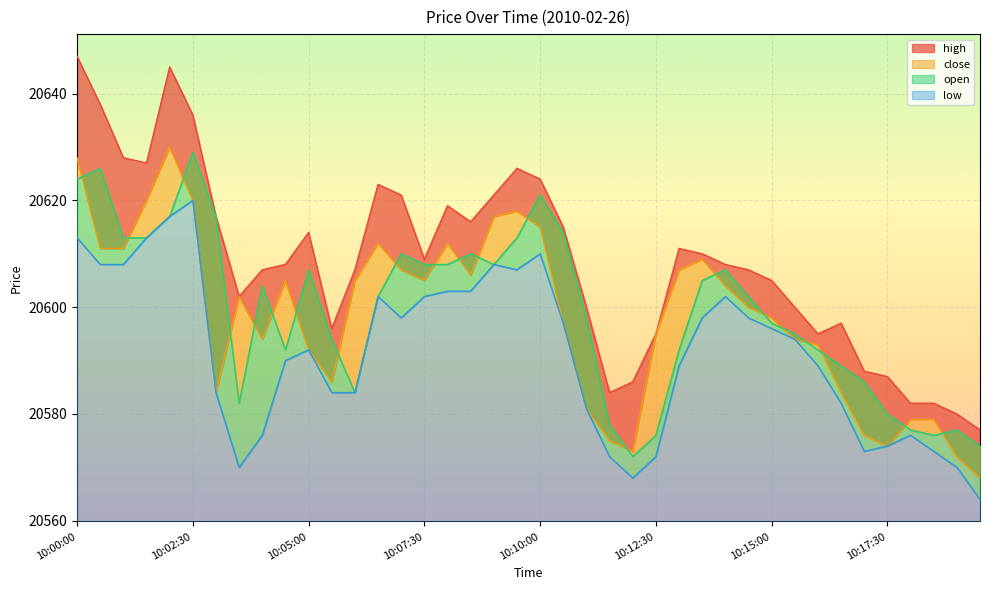

Reading left to right, transcribe all the data shown in this chart.

high: 10:00:00=20647	10:00:30=20638	10:01:00=20628	10:01:30=20627	10:02:00=20645	10:02:30=20636	10:03:00=20617	10:03:30=20602	10:04:00=20607	10:04:30=20608	10:05:00=20614	10:05:30=20596	10:06:00=20607	10:06:30=20623	10:07:00=20621	10:07:30=20609	10:08:00=20619	10:08:30=20616	10:09:00=20621	10:09:30=20626	10:10:00=20624	10:10:30=20615	10:11:00=20600	10:11:30=20584	10:12:00=20586	10:12:30=20595	10:13:00=20611	10:13:30=20610	10:14:00=20608	10:14:30=20607	10:15:00=20605	10:15:30=20600	10:16:00=20595	10:16:30=20597	10:17:00=20588	10:17:30=20587	10:18:00=20582	10:18:30=20582	10:19:00=20580	10:19:30=20577
close: 10:00:00=20628	10:00:30=20611	10:01:00=20611	10:01:30=20620	10:02:00=20630	10:02:30=20620	10:03:00=20584	10:03:30=20602	10:04:00=20594	10:04:30=20605	10:05:00=20592	10:05:30=20586	10:06:00=20605	10:06:30=20612	10:07:00=20607	10:07:30=20605	10:08:00=20612	10:08:30=20606	10:09:00=20617	10:09:30=20618	10:10:00=20615	10:10:30=20597	10:11:00=20581	10:11:30=20575	10:12:00=20573	10:12:30=20595	10:13:00=20607	10:13:30=20609	10:14:00=20604	10:14:30=20600	10:15:00=20598	10:15:30=20594	10:16:00=20593	10:16:30=20584	10:17:00=20576	10:17:30=20574	10:18:00=20579	10:18:30=20579	10:19:00=20572	10:19:30=20568
low: 10:00:00=20613	10:00:30=20608	10:01:00=20608	10:01:30=20613	10:02:00=20617	10:02:30=20620	10:03:00=20584	10:03:30=20570	10:04:00=20576	10:04:30=20590	10:05:00=20592	10:05:30=20584	10:06:00=20584	10:06:30=20602	10:07:00=20598	10:07:30=20602	10:08:00=20603	10:08:30=20603	10:09:00=20608	10:09:30=20607	10:10:00=20610	10:10:30=20597	10:11:00=20581	10:11:30=20572	10:12:00=20568	10:12:30=20572	10:13:00=20589	10:13:30=20598	10:14:00=20602	10:14:30=20598	10:15:00=20596	10:15:30=20594	10:16:00=20589	10:16:30=20582	10:17:00=20573	10:17:30=20574	10:18:00=20576	10:18:30=20573	10:19:00=20570	10:19:30=20564
open: 10:00:00=20624	10:00:30=20626	10:01:00=20613	10:01:30=20613	10:02:00=20617	10:02:30=20629	10:03:00=20617	10:03:30=20582	10:04:00=20604	10:04:30=20592	10:05:00=20607	10:05:30=20594	10:06:00=20584	10:06:30=20602	10:07:00=20610	10:07:30=20608	10:08:00=20608	10:08:30=20610	10:09:00=20608	10:09:30=20613	10:10:00=20621	10:10:30=20614	10:11:00=20598	10:11:30=20578	10:12:00=20572	10:12:30=20576	10:13:00=20592	10:13:30=20605	10:14:00=20607	10:14:30=20602	10:15:00=20597	10:15:30=20595	10:16:00=20592	10:16:30=20589	10:17:00=20586	10:17:30=20580	10:18:00=20577	10:18:30=20576	10:19:00=20577	10:19:30=20574